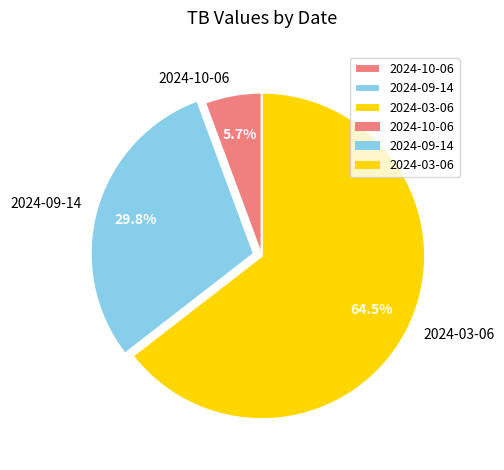

To the nearest percent, what portion does 2024-09-14 represent?

30%